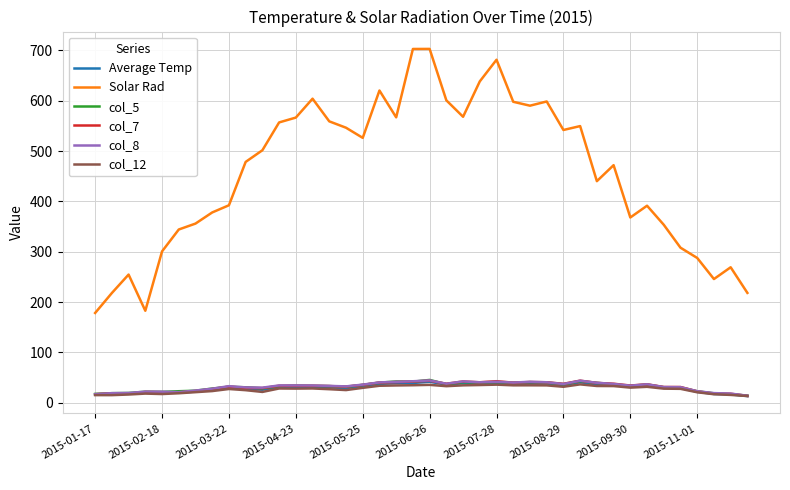

Which series has the widest spread of values?

Solar Rad